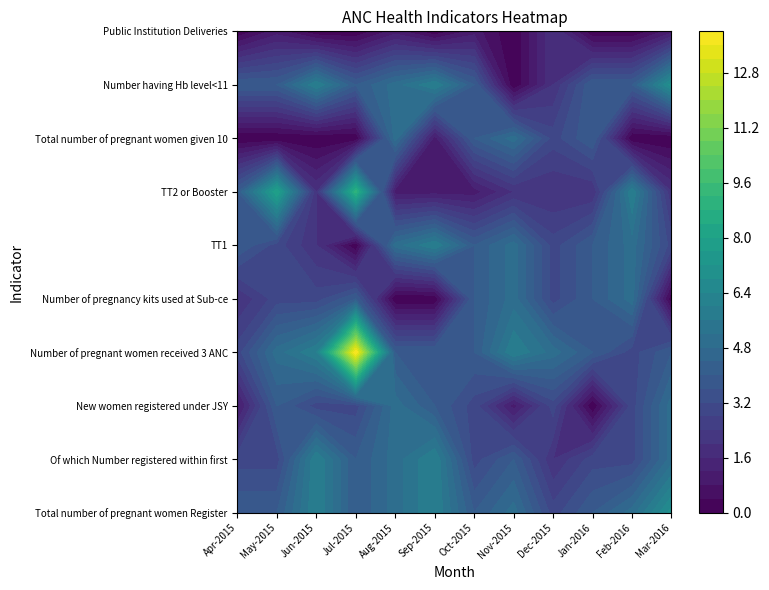

How many values in the Total number of pregnant women given 10 series are below 1?

6